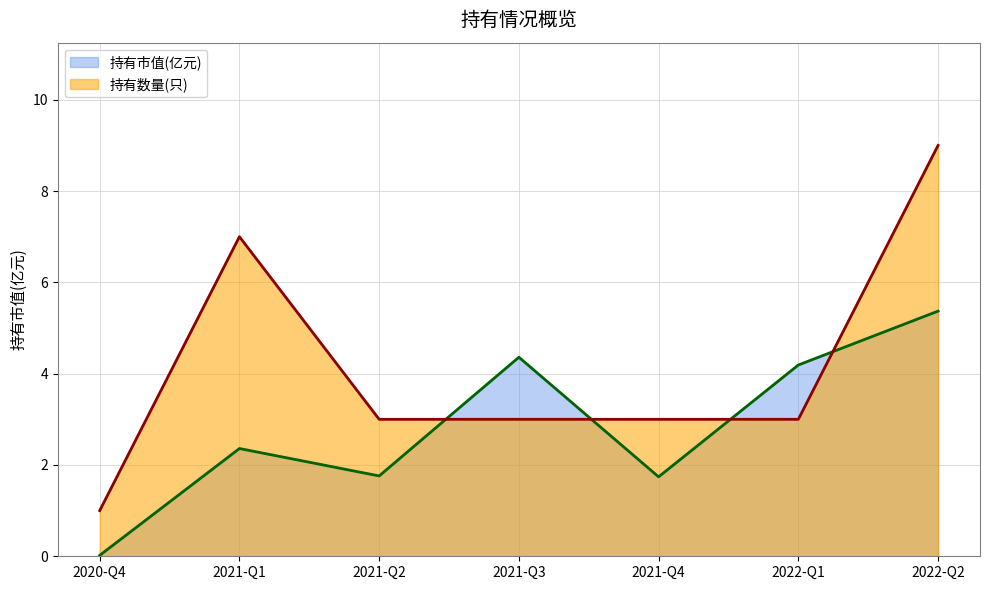

What is the value of the 持有市值(亿元) point at the 6th from the left?

4.2